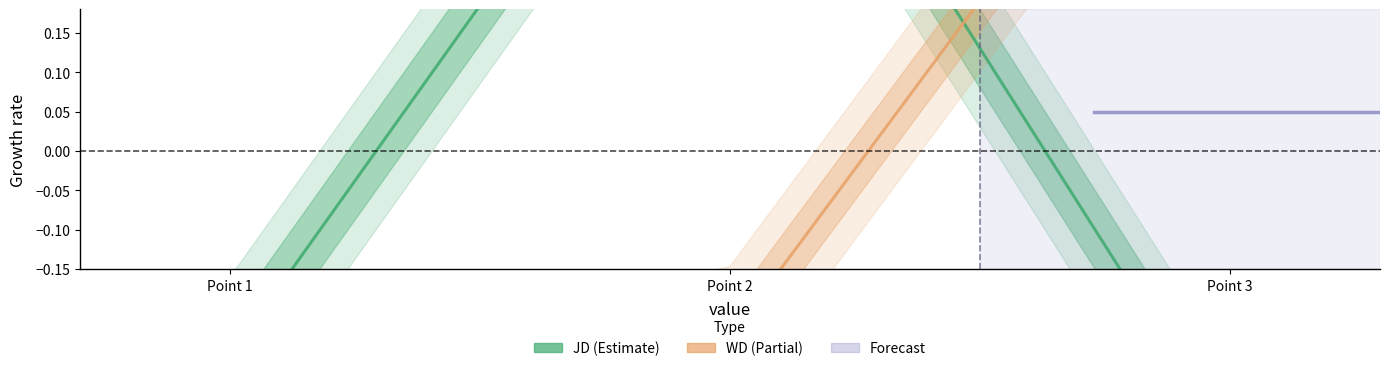

What is the sum of the JD values at Point 2 and Point 3?

0.3